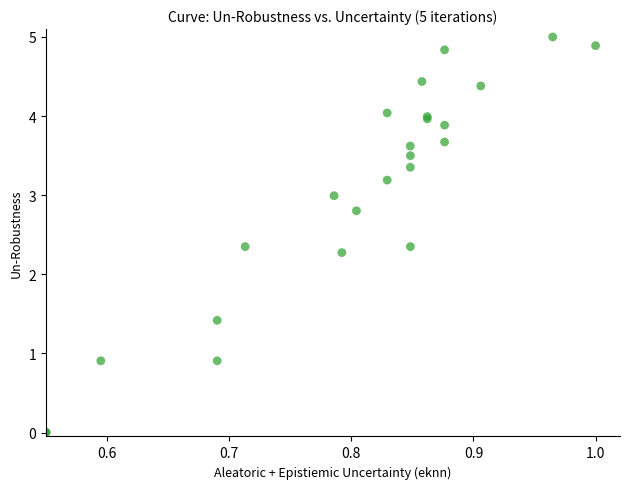

What Y value in the scatter plot is closest to 2?

2.3